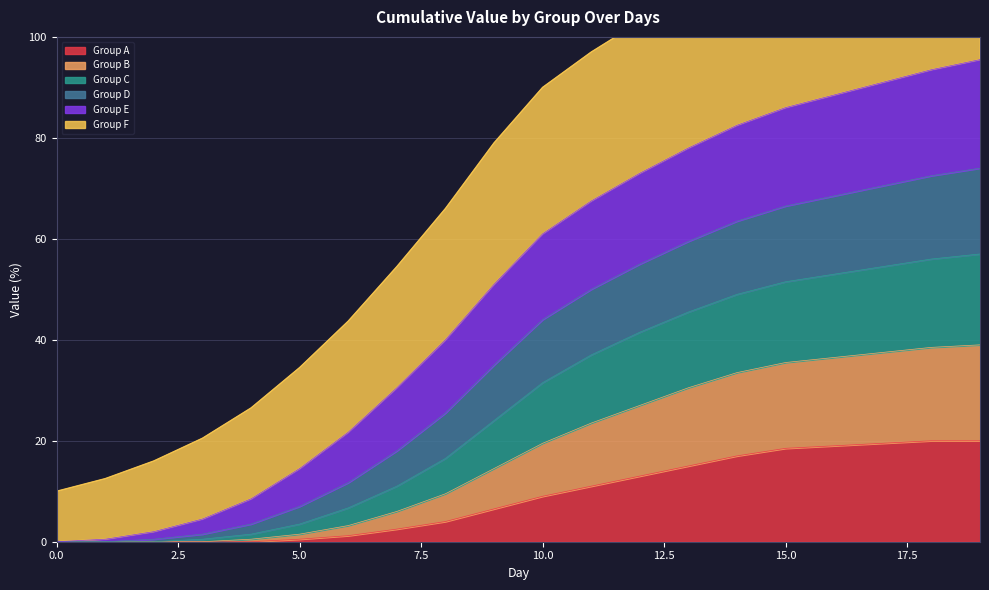

The value of Group C at 12 is 126.5. True or false?

False